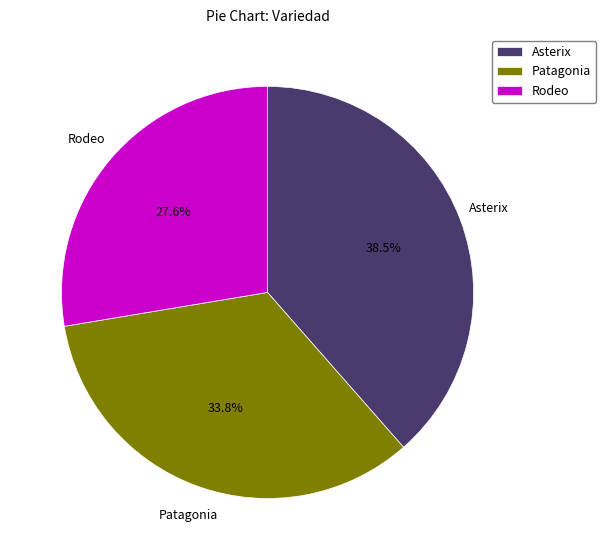

How many slices are in this pie chart?

3